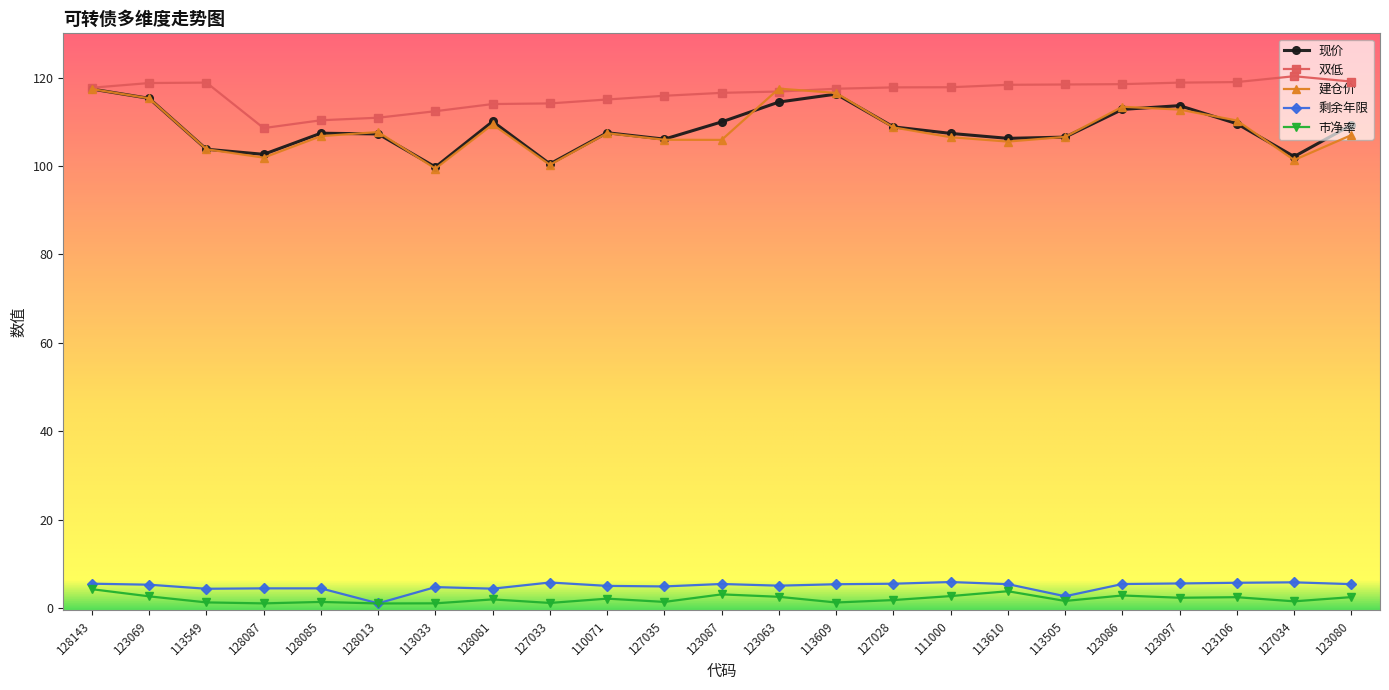

True or false: 建仓价 has more than 1 interior local peaks.

True